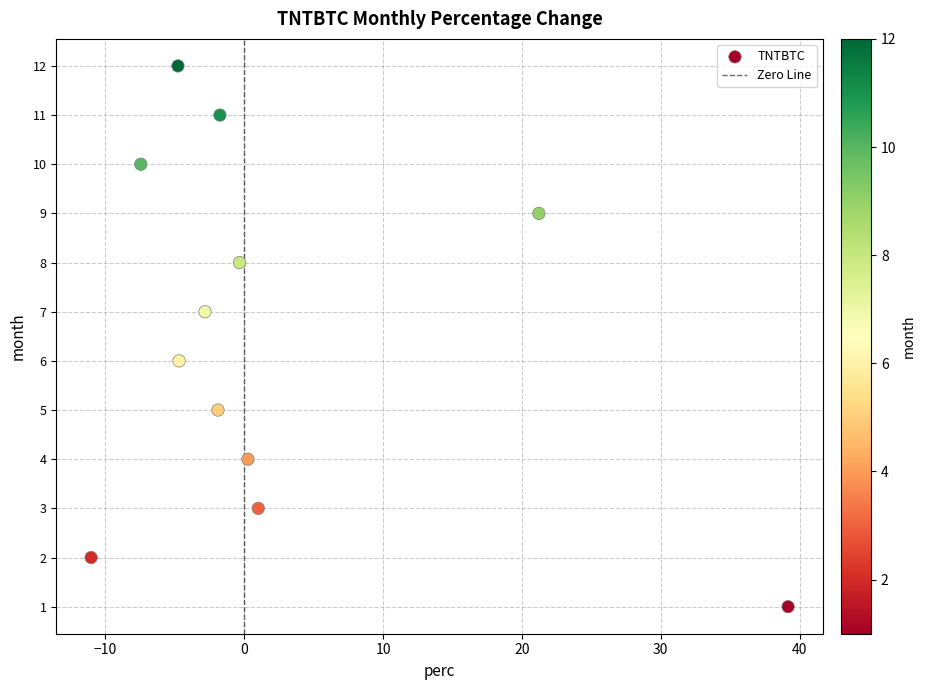

What is the range of Y values (max minus min)?

11